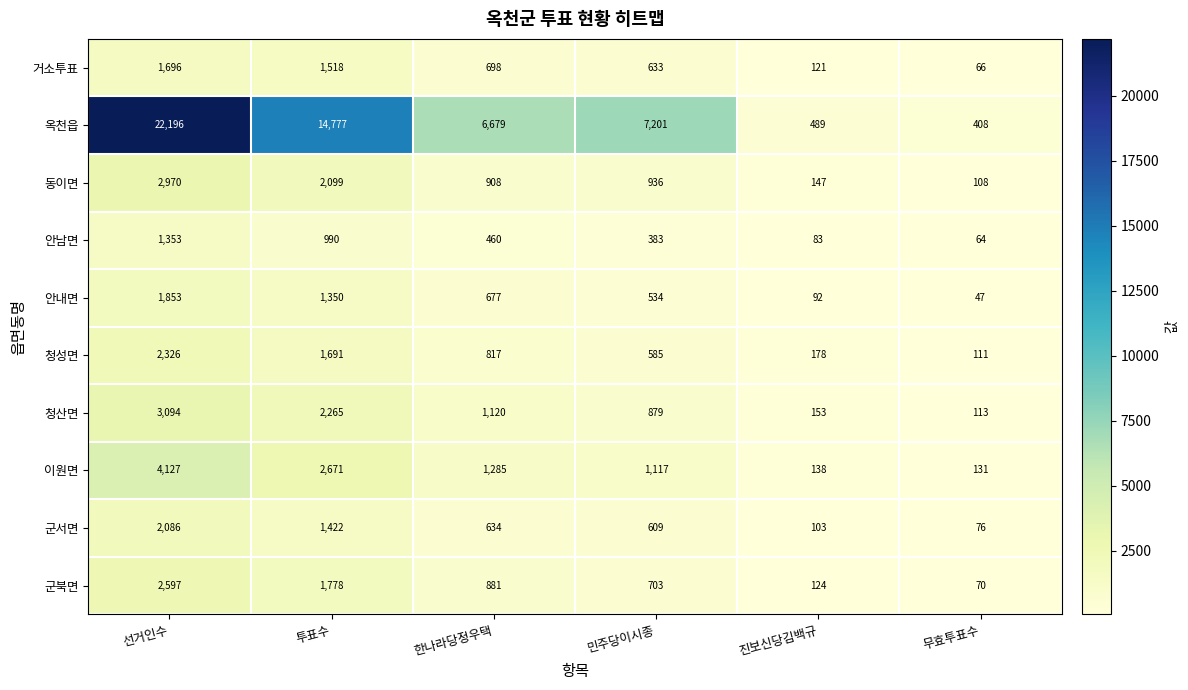

How many distinct data groups are displayed?

10